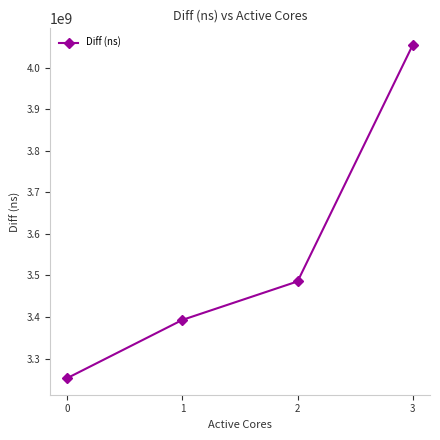

Between 1 and 0, which is larger?

1